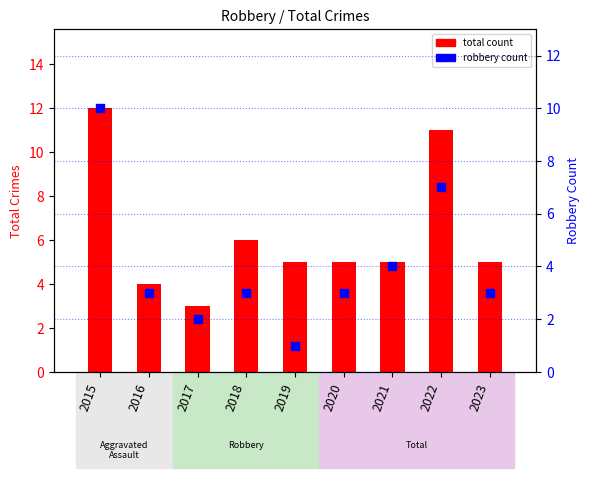

What is the total value across all series at 2023?

8